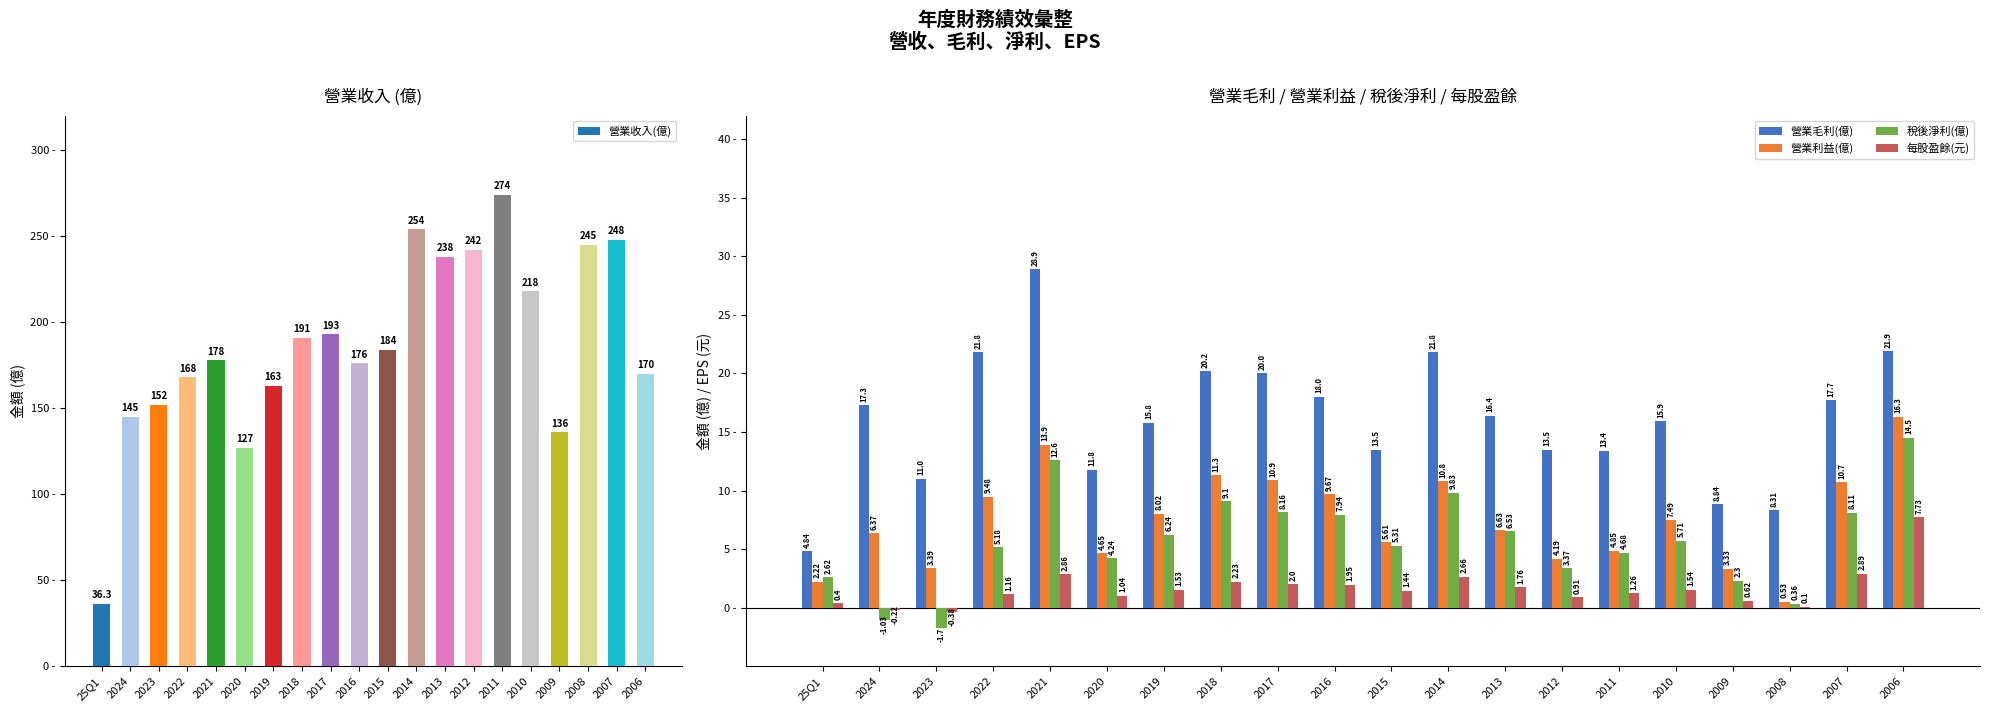

Which series has the largest total across all categories?

營業收入(億)